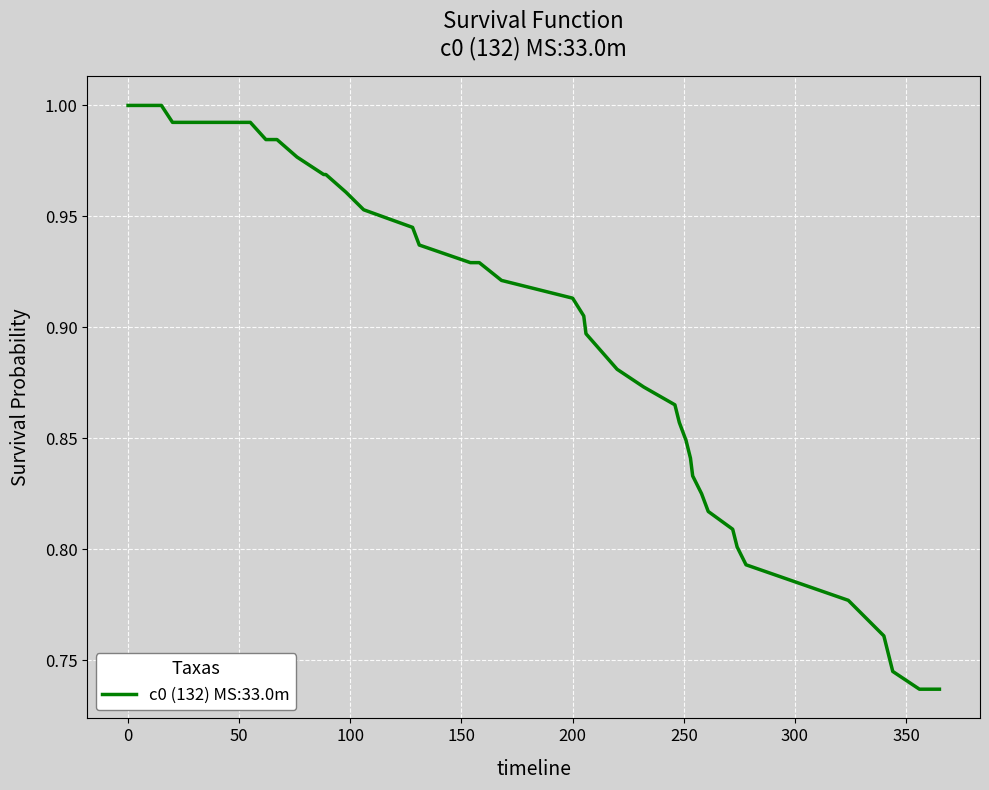

What is the difference between the maximum and minimum values?

0.3